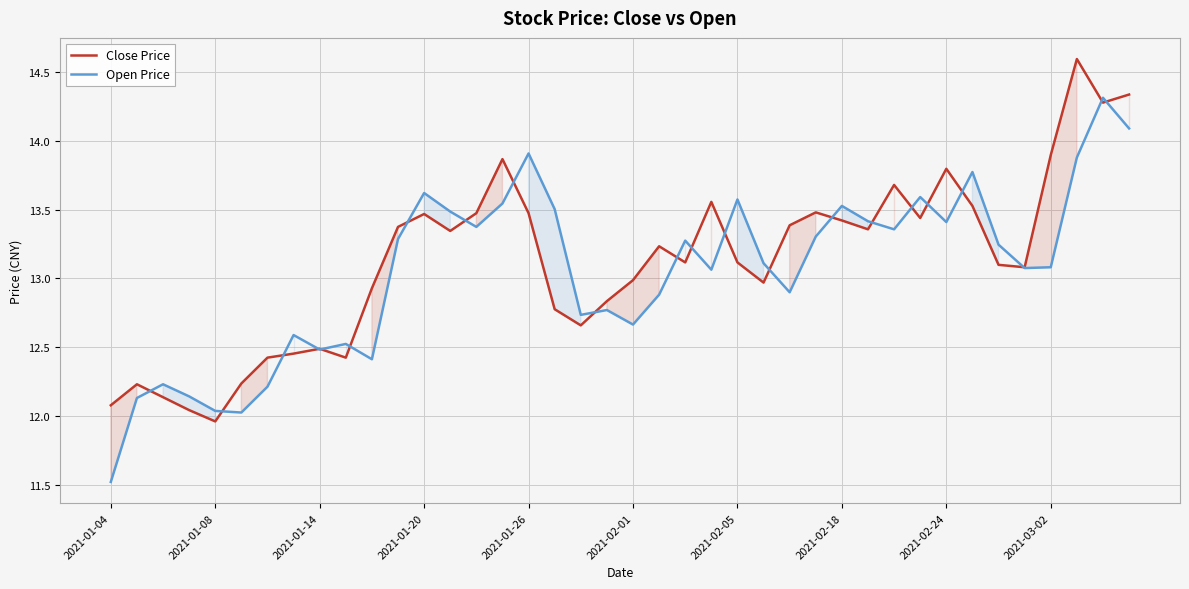

What value does the Open Price series have at 2021-01-26?

13.9